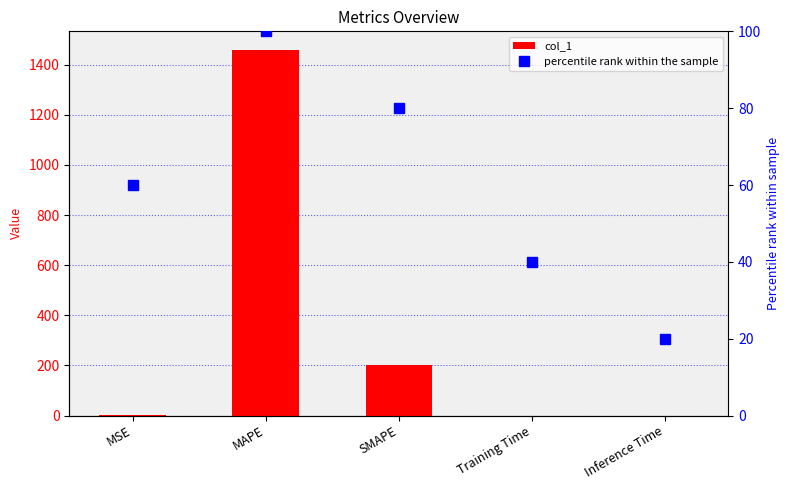

What is the maximum value for percentile rank within the sample?

100.0